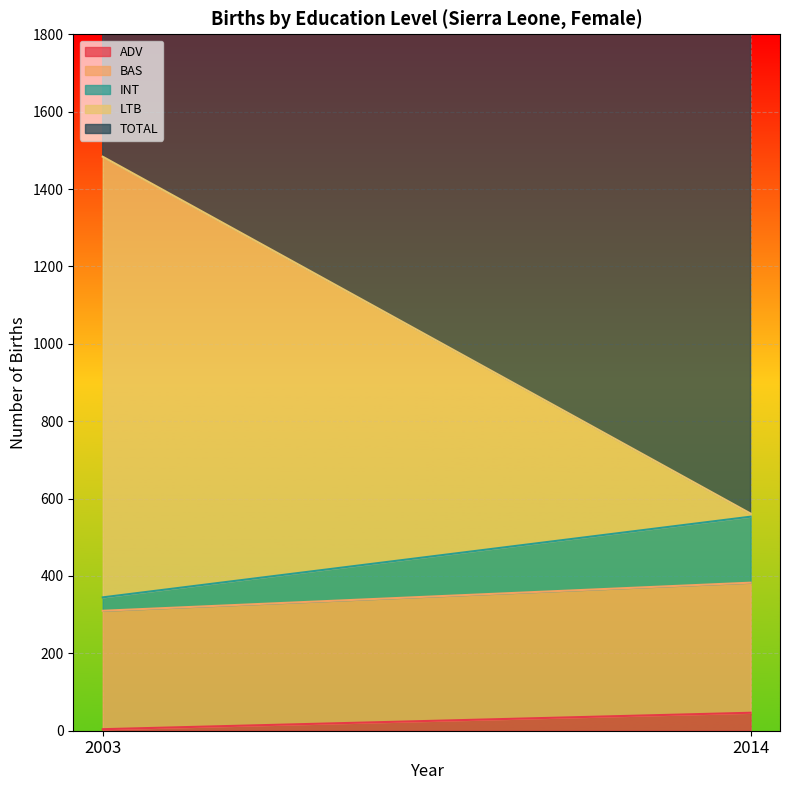

At which label does edu_aggregate_int first exceed 170?

2014